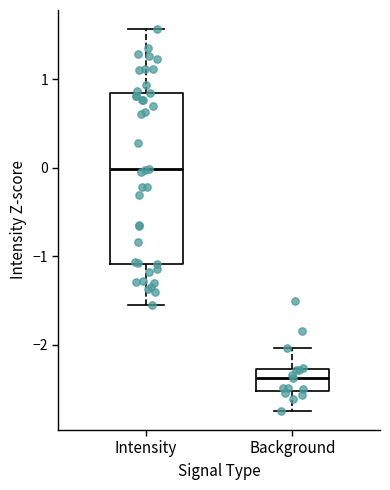

Reading left to right, transcribe this box plot: for each box, give where its median line is, the range the box spans, and where its two whiskers end, as read against the y-axis. The values are not printed on the chart, so give them approximately, as read against the axis.

Intensity: median 0.0, box -1.1 to 0.8, whiskers -1.5 to 1.6
Background: median -2.4, box -2.5 to -2.3, whiskers -2.7 to -2.0